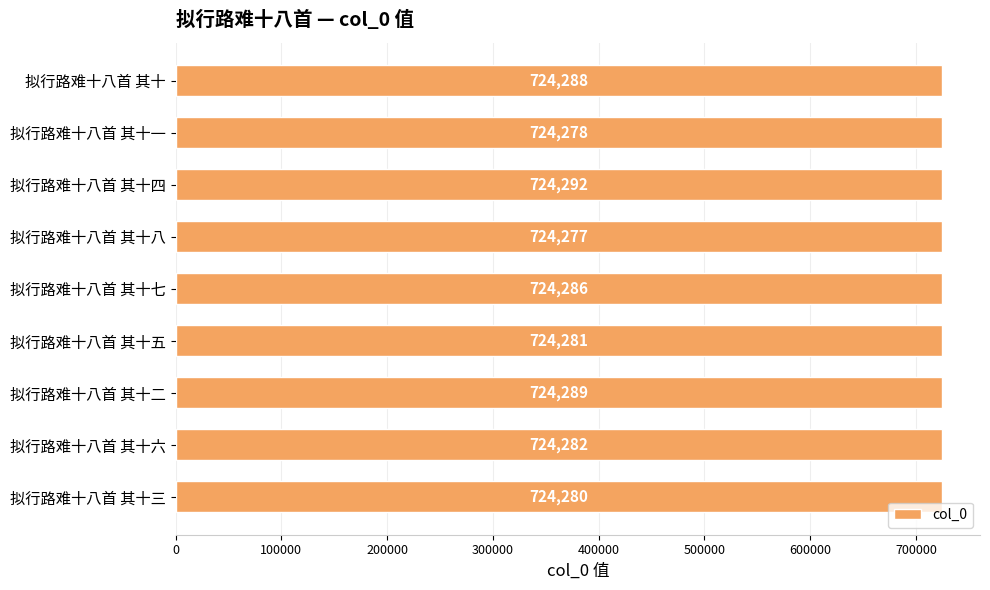

How many data points are less than 724282?

4